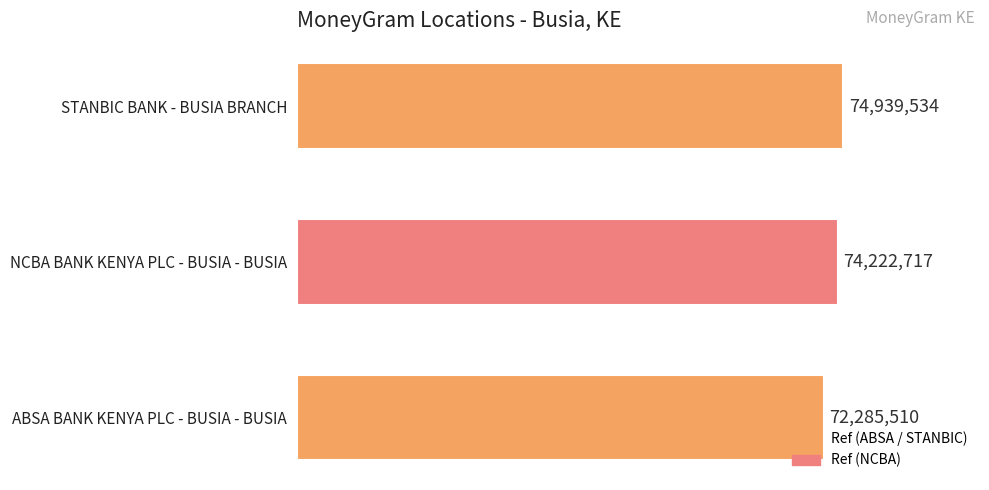

Does the chart contain stacked bars?

No